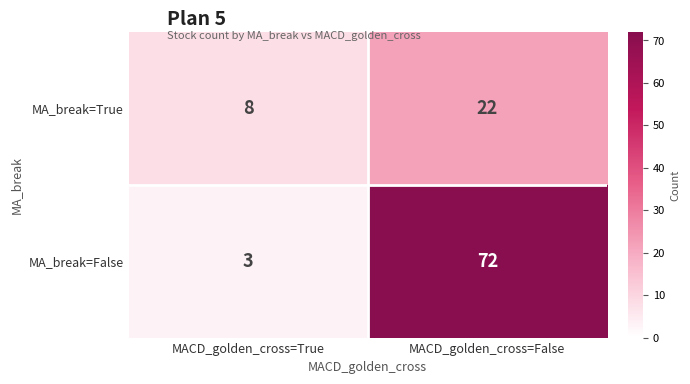

At which category does the chart reach its peak across all series?

MACD_golden_cross=False